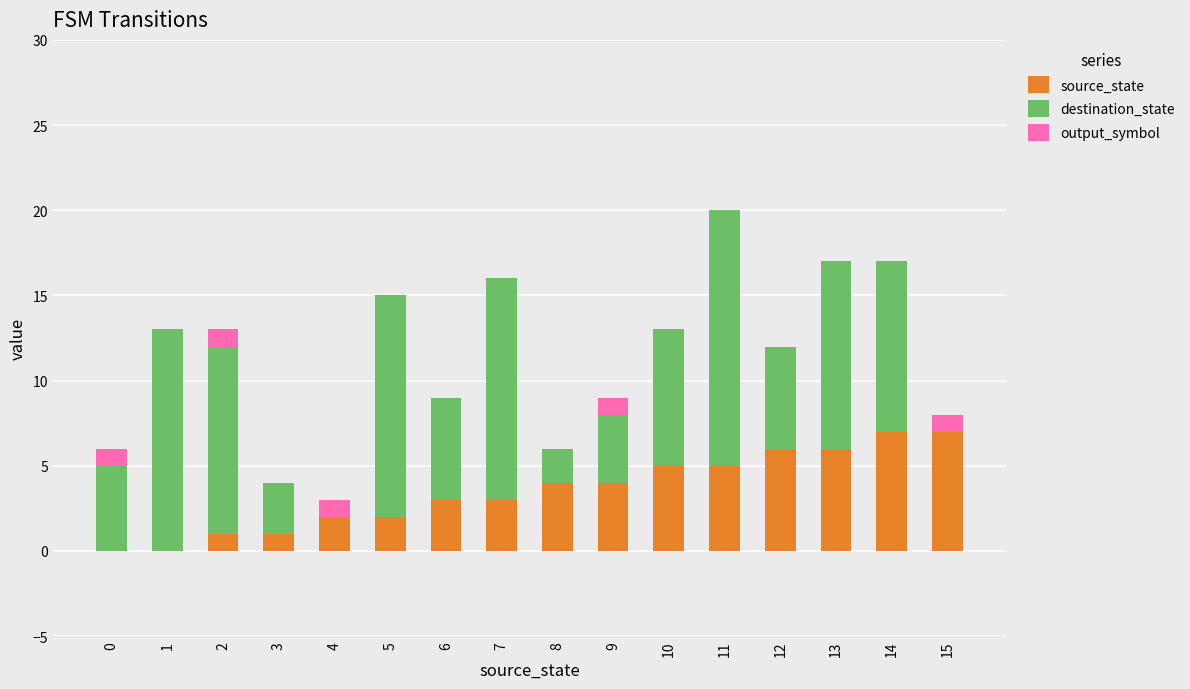

At which category is the sum across all series the highest?

11